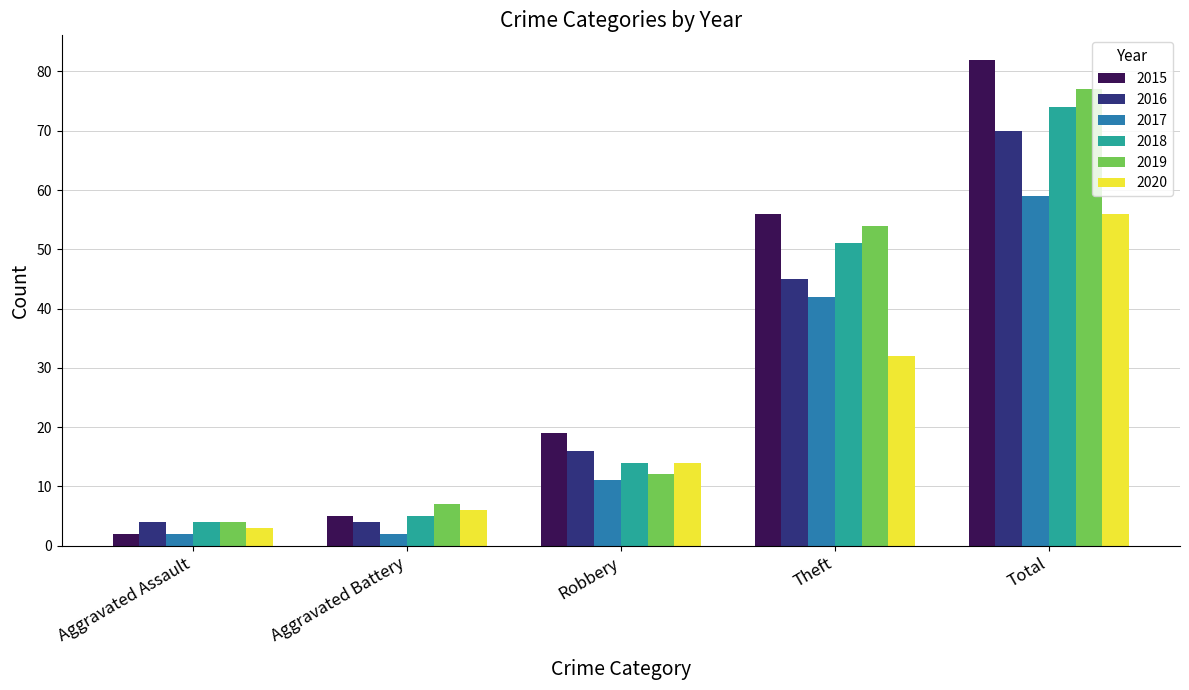

What is the label of the 2nd bar from the left?

Aggravated Battery